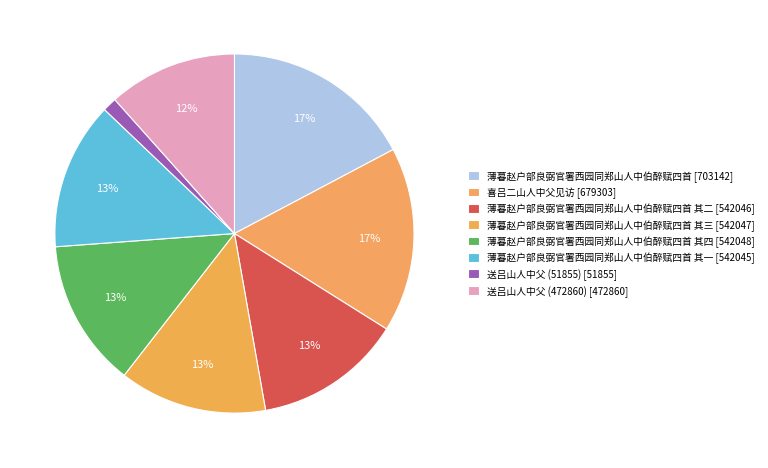

How many slices are in this pie chart?

8